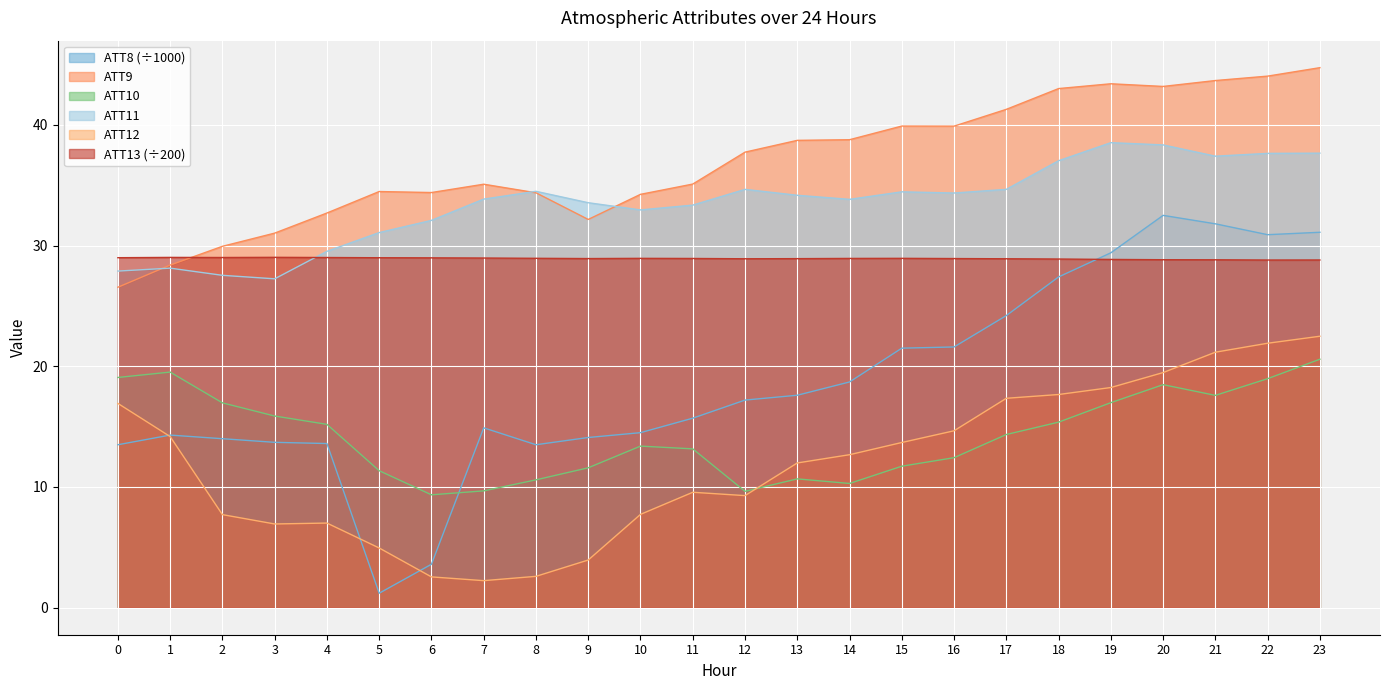

True or false: ATT8 has a value of 13.5 at 0.

True